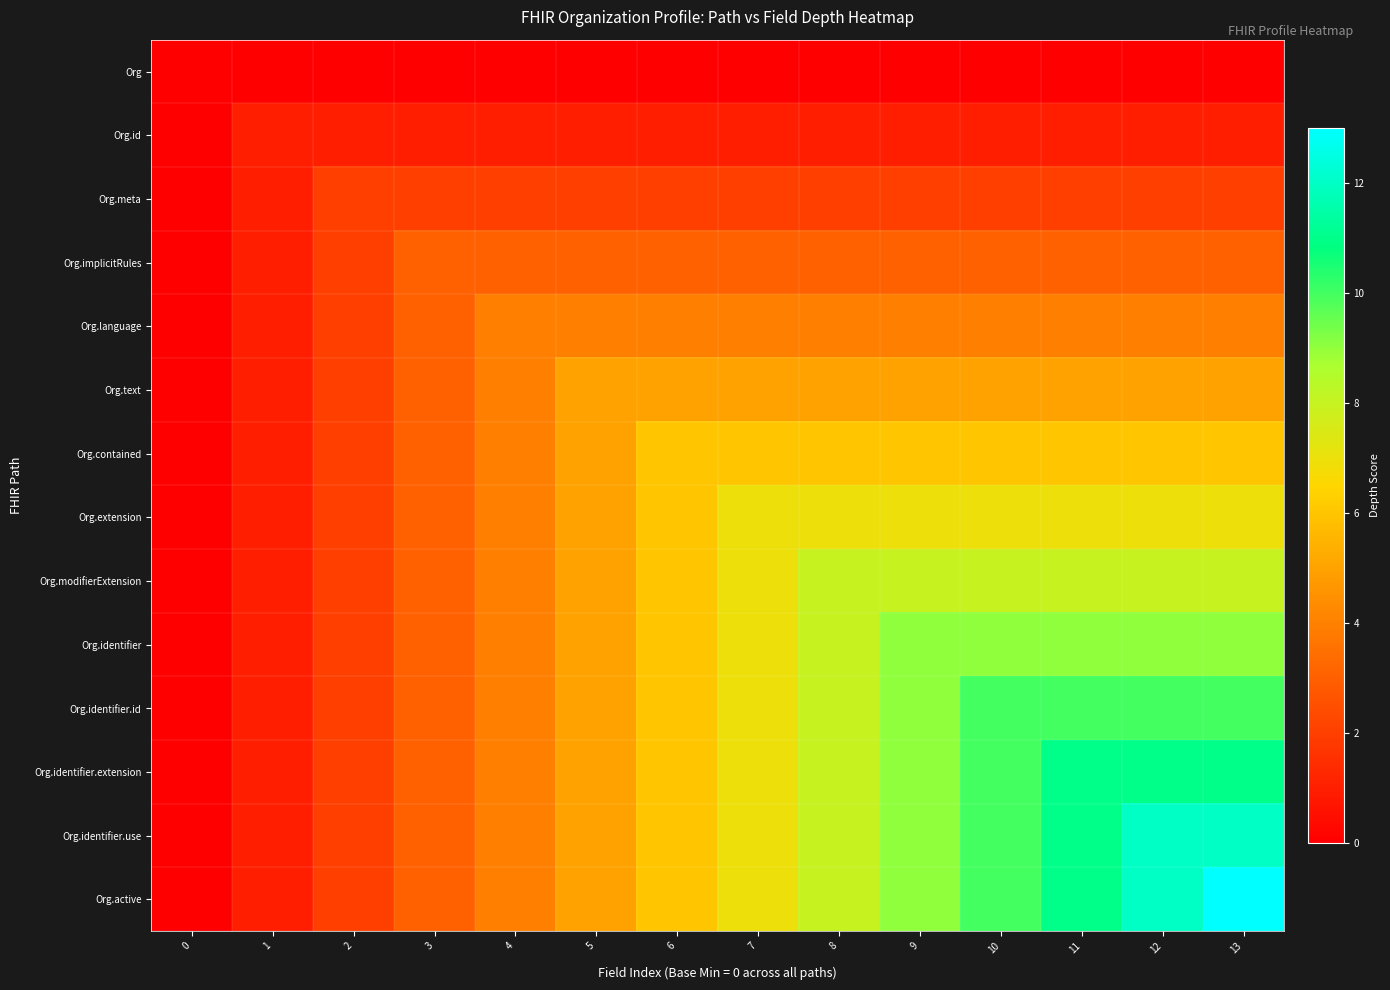

Which series has the widest spread of values?

Org.active